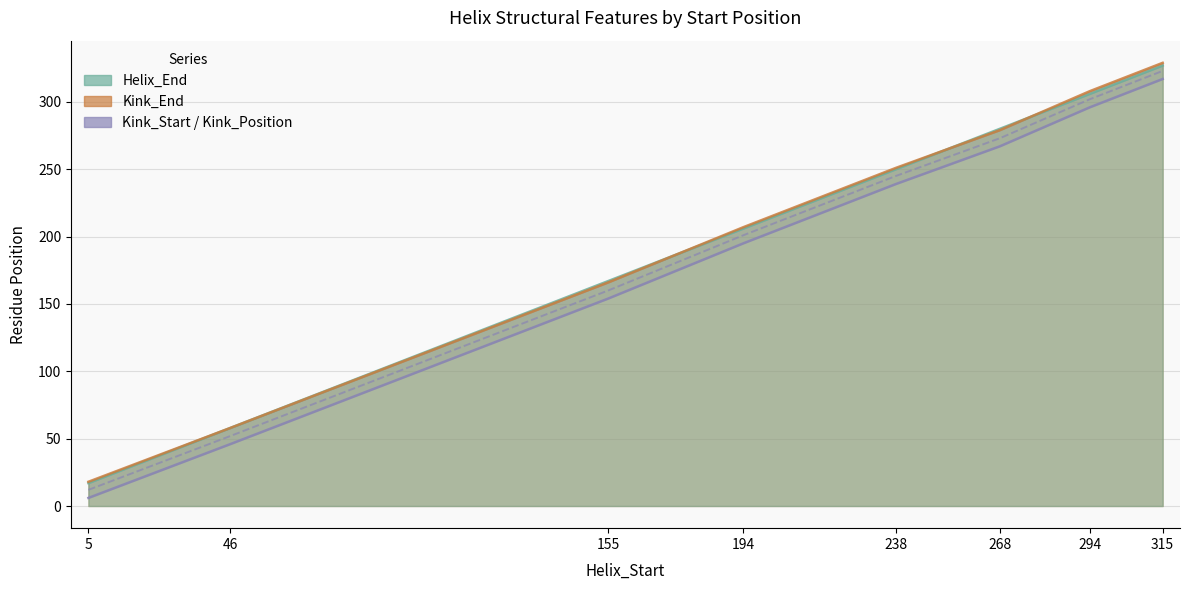

What is the value of the Kink_Start point at the 6th from the left?

267